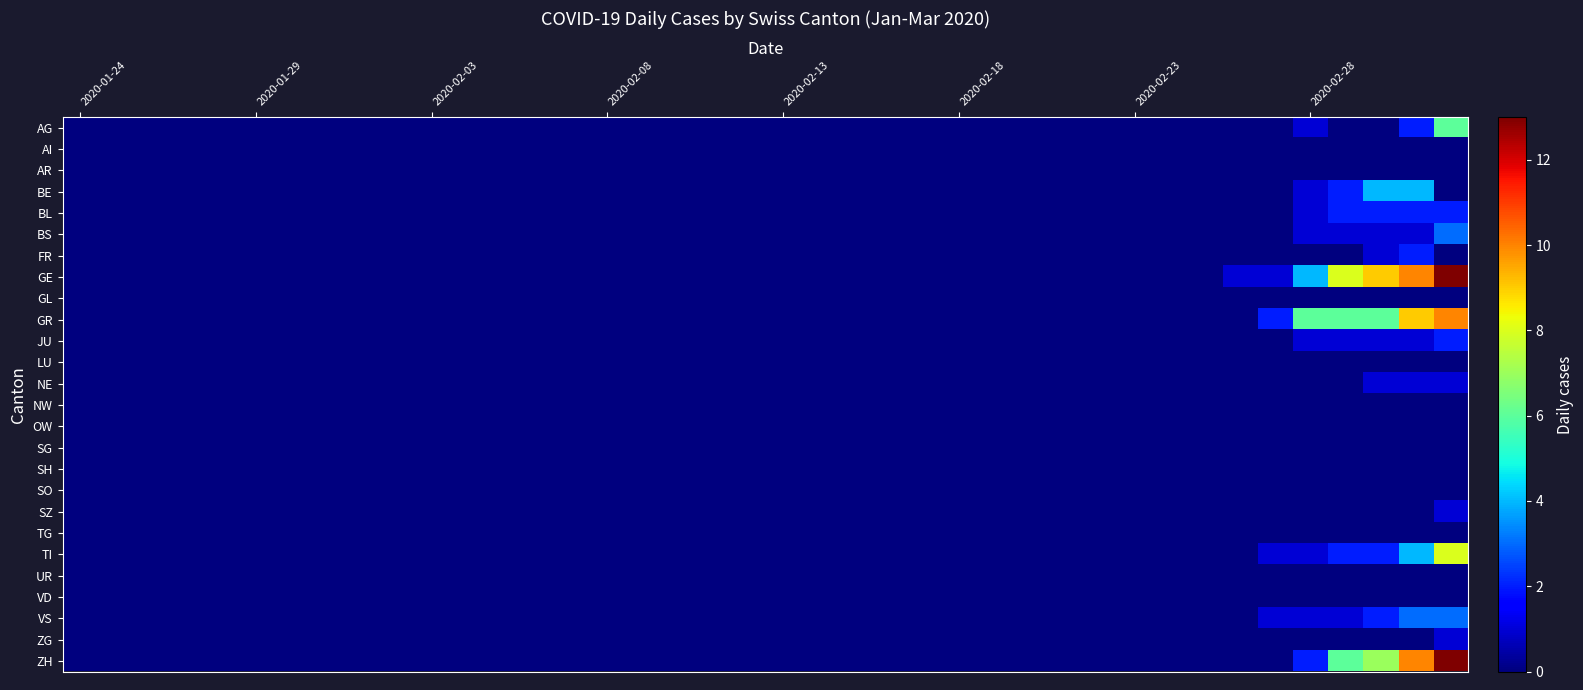

Reading right to left, extract all data points from this chart.

AG: 6	2	0	0	1	0	0	0	0	0	0	0	0	0	0	0	0	0	0	0	0	0	0	0	0	0	0	0	0	0	0	0	0	0	0	0	0	0	0	0
AI: 0	0	0	0	0	0	0	0	0	0	0	0	0	0	0	0	0	0	0	0	0	0	0	0	0	0	0	0	0	0	0	0	0	0	0	0	0	0	0	0
AR: 0	0	0	0	0	0	0	0	0	0	0	0	0	0	0	0	0	0	0	0	0	0	0	0	0	0	0	0	0	0	0	0	0	0	0	0	0	0	0	0
BE: 0	4	4	2	1	0	0	0	0	0	0	0	0	0	0	0	0	0	0	0	0	0	0	0	0	0	0	0	0	0	0	0	0	0	0	0	0	0	0	0
BL: 2	2	2	2	1	0	0	0	0	0	0	0	0	0	0	0	0	0	0	0	0	0	0	0	0	0	0	0	0	0	0	0	0	0	0	0	0	0	0	0
BS: 3	1	1	1	1	0	0	0	0	0	0	0	0	0	0	0	0	0	0	0	0	0	0	0	0	0	0	0	0	0	0	0	0	0	0	0	0	0	0	0
FR: 0	2	1	0	0	0	0	0	0	0	0	0	0	0	0	0	0	0	0	0	0	0	0	0	0	0	0	0	0	0	0	0	0	0	0	0	0	0	0	0
GE: 13	10	9	8	4	1	1	0	0	0	0	0	0	0	0	0	0	0	0	0	0	0	0	0	0	0	0	0	0	0	0	0	0	0	0	0	0	0	0	0
GL: 0	0	0	0	0	0	0	0	0	0	0	0	0	0	0	0	0	0	0	0	0	0	0	0	0	0	0	0	0	0	0	0	0	0	0	0	0	0	0	0
GR: 10	9	6	6	6	2	0	0	0	0	0	0	0	0	0	0	0	0	0	0	0	0	0	0	0	0	0	0	0	0	0	0	0	0	0	0	0	0	0	0
JU: 2	1	1	1	1	0	0	0	0	0	0	0	0	0	0	0	0	0	0	0	0	0	0	0	0	0	0	0	0	0	0	0	0	0	0	0	0	0	0	0
LU: 0	0	0	0	0	0	0	0	0	0	0	0	0	0	0	0	0	0	0	0	0	0	0	0	0	0	0	0	0	0	0	0	0	0	0	0	0	0	0	0
NE: 1	1	1	0	0	0	0	0	0	0	0	0	0	0	0	0	0	0	0	0	0	0	0	0	0	0	0	0	0	0	0	0	0	0	0	0	0	0	0	0
NW: 0	0	0	0	0	0	0	0	0	0	0	0	0	0	0	0	0	0	0	0	0	0	0	0	0	0	0	0	0	0	0	0	0	0	0	0	0	0	0	0
OW: 0	0	0	0	0	0	0	0	0	0	0	0	0	0	0	0	0	0	0	0	0	0	0	0	0	0	0	0	0	0	0	0	0	0	0	0	0	0	0	0
SG: 0	0	0	0	0	0	0	0	0	0	0	0	0	0	0	0	0	0	0	0	0	0	0	0	0	0	0	0	0	0	0	0	0	0	0	0	0	0	0	0
SH: 0	0	0	0	0	0	0	0	0	0	0	0	0	0	0	0	0	0	0	0	0	0	0	0	0	0	0	0	0	0	0	0	0	0	0	0	0	0	0	0
SO: 0	0	0	0	0	0	0	0	0	0	0	0	0	0	0	0	0	0	0	0	0	0	0	0	0	0	0	0	0	0	0	0	0	0	0	0	0	0	0	0
SZ: 1	0	0	0	0	0	0	0	0	0	0	0	0	0	0	0	0	0	0	0	0	0	0	0	0	0	0	0	0	0	0	0	0	0	0	0	0	0	0	0
TG: 0	0	0	0	0	0	0	0	0	0	0	0	0	0	0	0	0	0	0	0	0	0	0	0	0	0	0	0	0	0	0	0	0	0	0	0	0	0	0	0
TI: 8	4	2	2	1	1	0	0	0	0	0	0	0	0	0	0	0	0	0	0	0	0	0	0	0	0	0	0	0	0	0	0	0	0	0	0	0	0	0	0
UR: 0	0	0	0	0	0	0	0	0	0	0	0	0	0	0	0	0	0	0	0	0	0	0	0	0	0	0	0	0	0	0	0	0	0	0	0	0	0	0	0
VD: 0	0	0	0	0	0	0	0	0	0	0	0	0	0	0	0	0	0	0	0	0	0	0	0	0	0	0	0	0	0	0	0	0	0	0	0	0	0	0	0
VS: 3	3	2	1	1	1	0	0	0	0	0	0	0	0	0	0	0	0	0	0	0	0	0	0	0	0	0	0	0	0	0	0	0	0	0	0	0	0	0	0
ZG: 1	0	0	0	0	0	0	0	0	0	0	0	0	0	0	0	0	0	0	0	0	0	0	0	0	0	0	0	0	0	0	0	0	0	0	0	0	0	0	0
ZH: 13	10	7	6	2	0	0	0	0	0	0	0	0	0	0	0	0	0	0	0	0	0	0	0	0	0	0	0	0	0	0	0	0	0	0	0	0	0	0	0